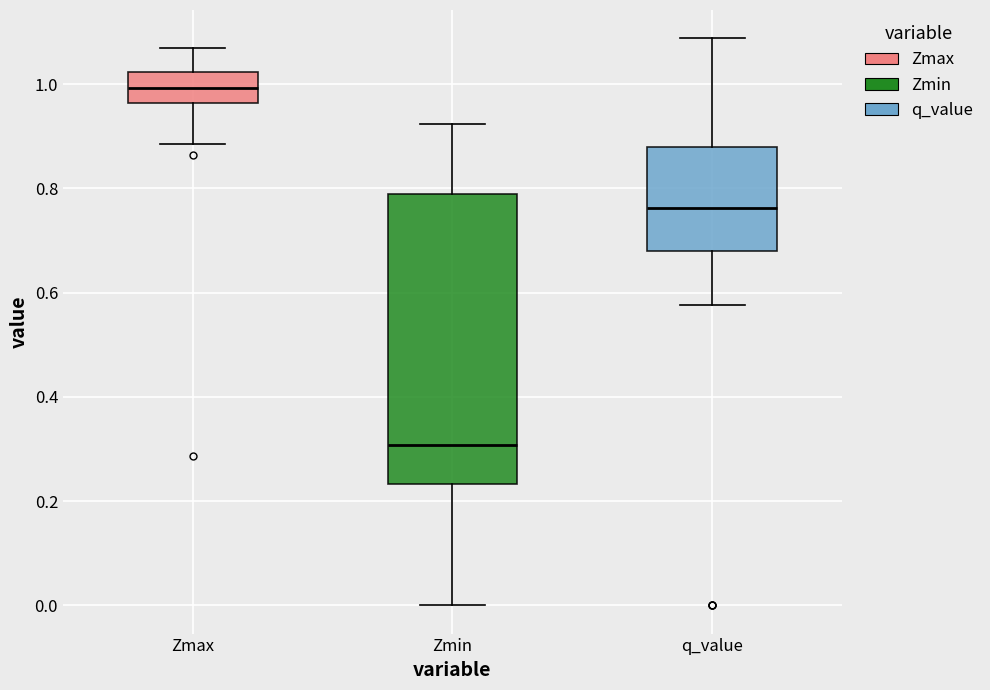

Reading left to right, read every box against the y-axis: the position of its median line, the range the box covers, and the ends of its whiskers. The values are not printed on the chart, so give them approximately, as read against the axis.

Zmax: median 1.00, box 0.96 to 1.02, whiskers 0.88 to 1.06
Zmin: median 0.30, box 0.24 to 0.78, whiskers 0.00 to 0.92
q_value: median 0.76, box 0.68 to 0.88, whiskers 0.58 to 1.08